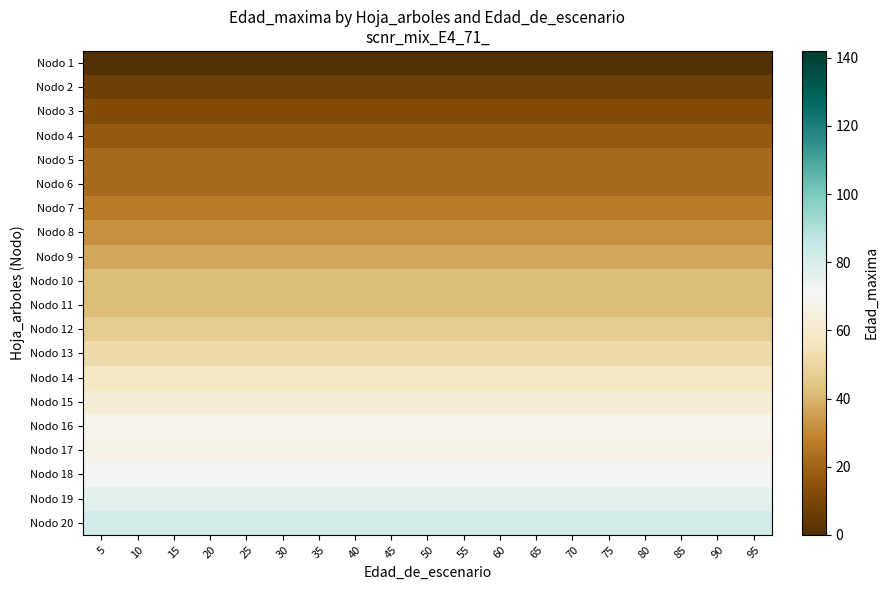

Rank the series at 90 from lowest to highest value.

Nodo 1, Nodo 2, Nodo 3, Nodo 4, Nodo 5, Nodo 6, Nodo 7, Nodo 8, Nodo 9, Nodo 10, Nodo 11, Nodo 12, Nodo 13, Nodo 14, Nodo 15, Nodo 17, Nodo 16, Nodo 18, Nodo 19, Nodo 20